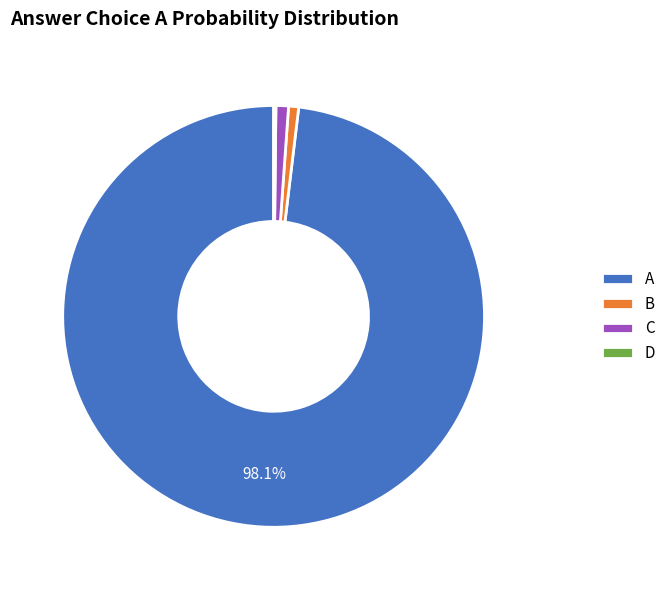

Between A and C, which is larger?

A